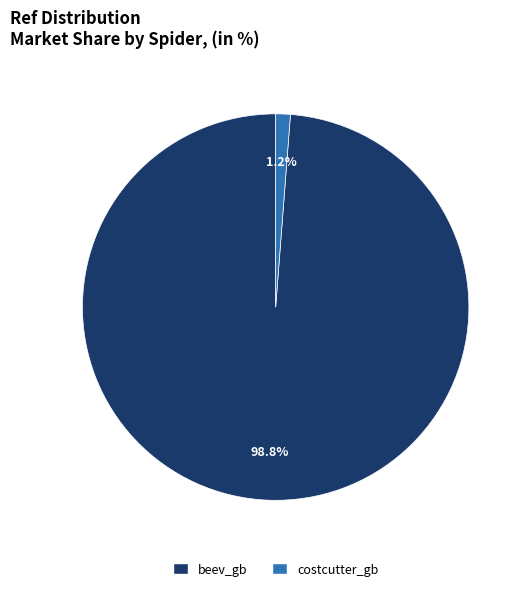

To the nearest percent, what is the difference between the largest and smallest slice percentages?

98%